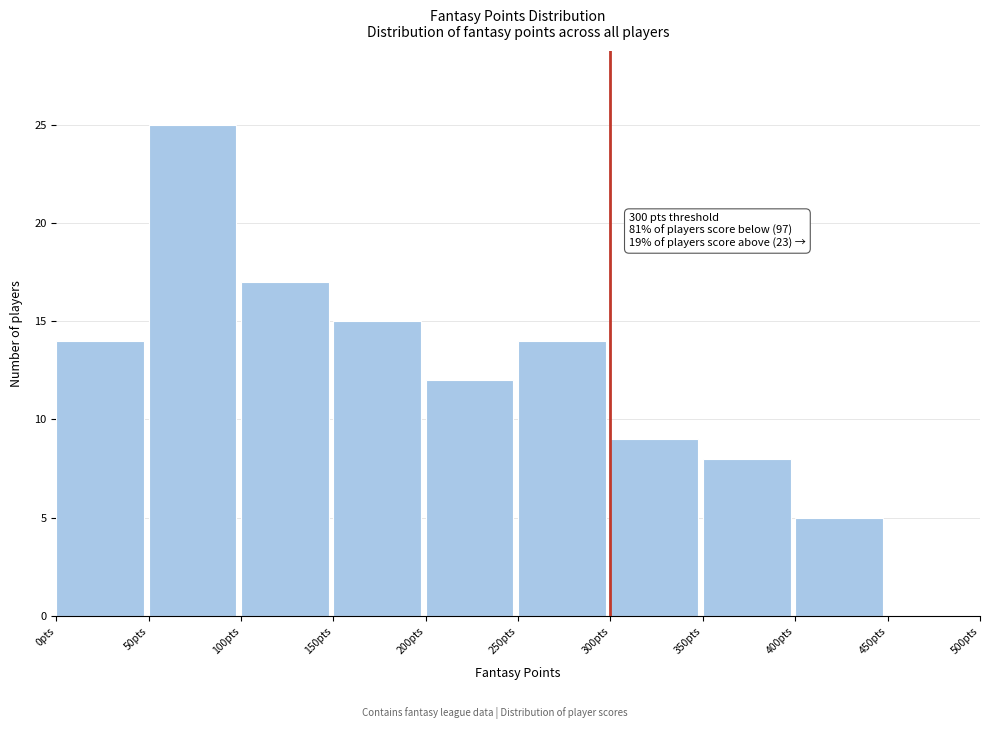

Which range on the x-axis has the tallest bar?

50 to 100